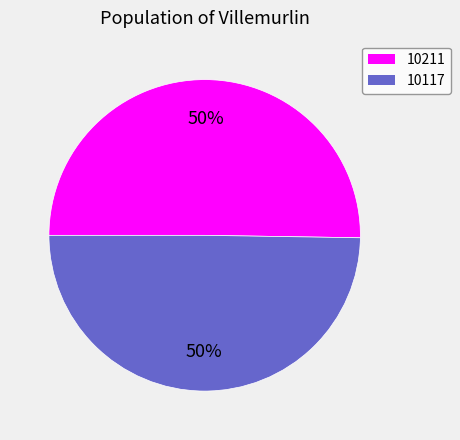

What is the largest slice in the pie chart?

10211